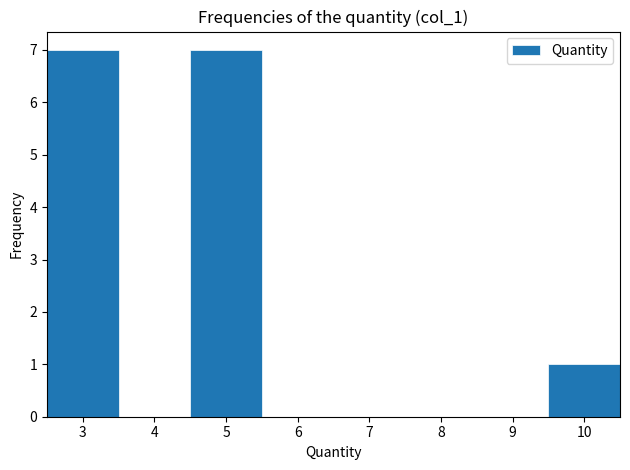

How tall is the bar that spans 2.5 to 3.5 on the x-axis? The values are not printed on the chart, so give them approximately, as read against the axis.

7